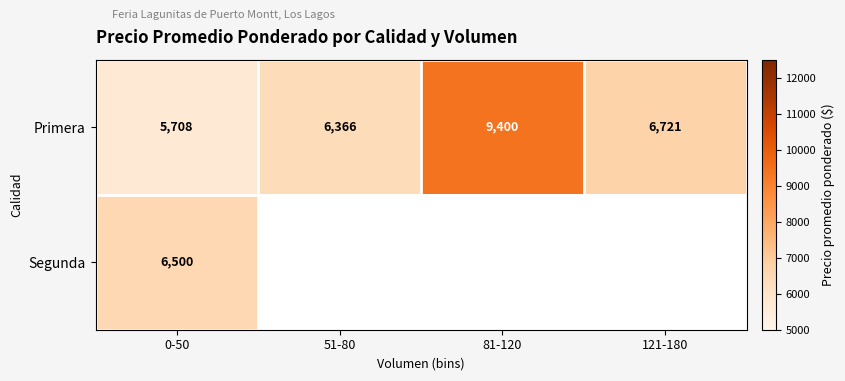

At which label does Primera reach its minimum?

0-50